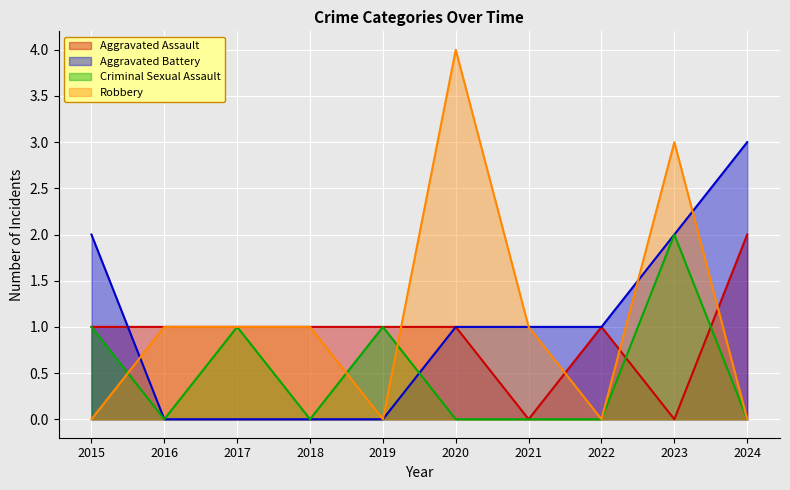

How many lines are shown in the chart?

4